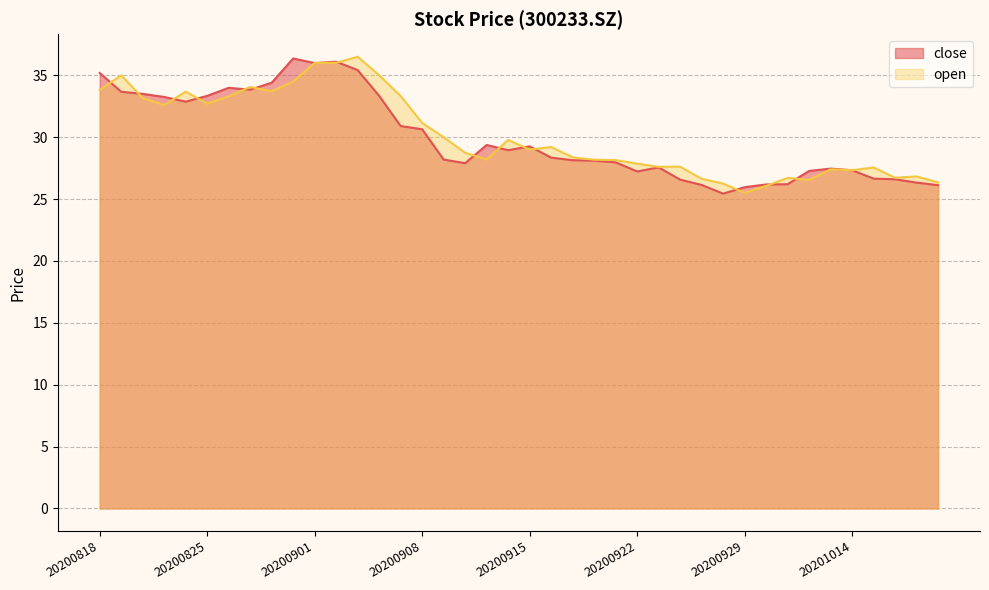

Between 20200827 and 20201016, which series saw the biggest shift?

open